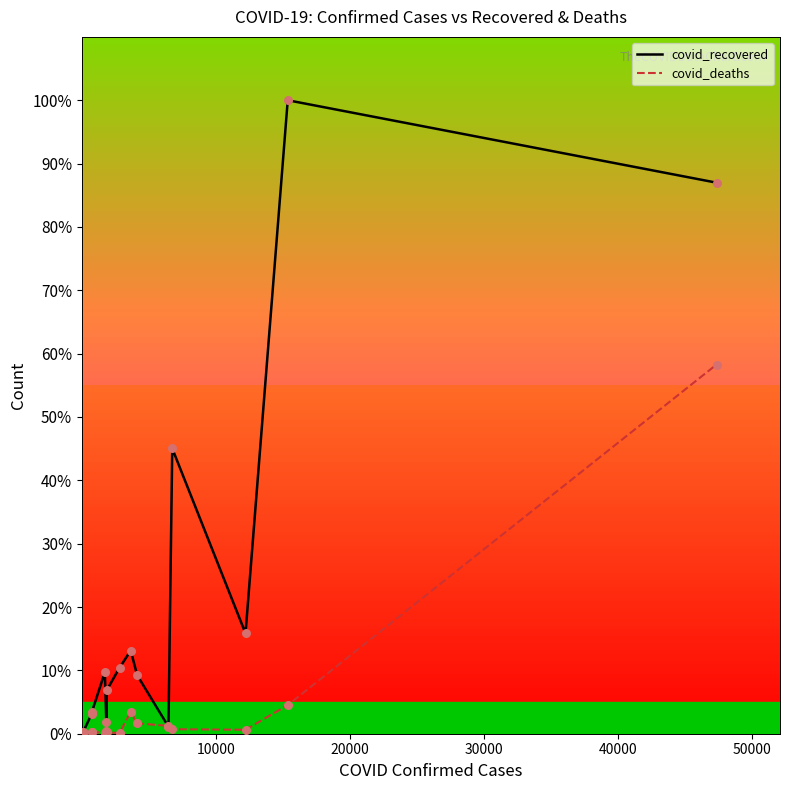

At how many categories does at least one series exceed 84?

2